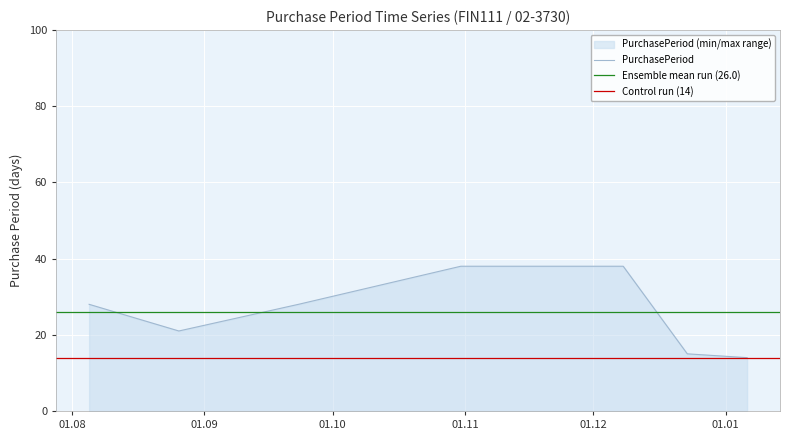

Which has a higher value, 2016-12-23 or 2016-12-08?

2016-12-08